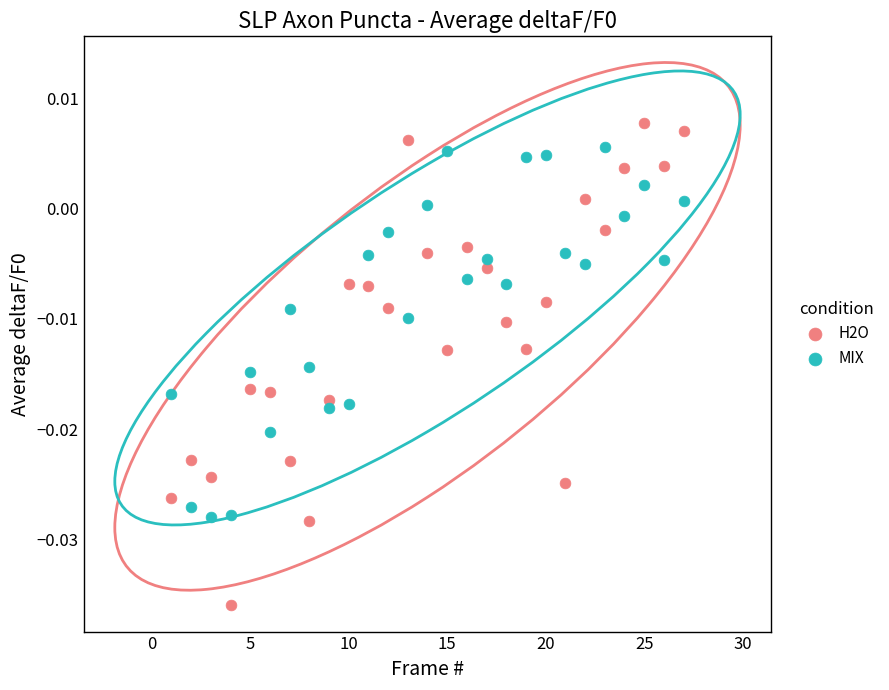

Which series reaches the minimum Y coordinate?

H2O